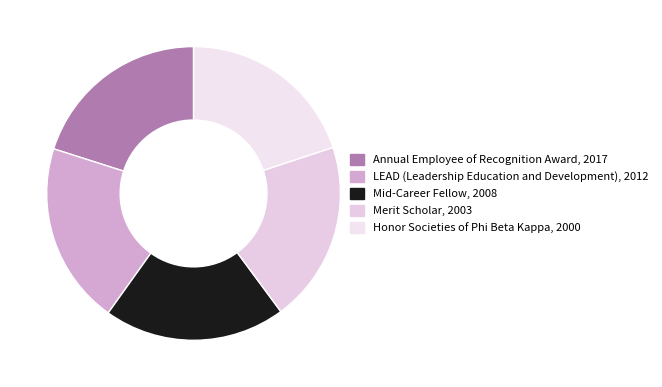

Count the number of slices in the pie.

5